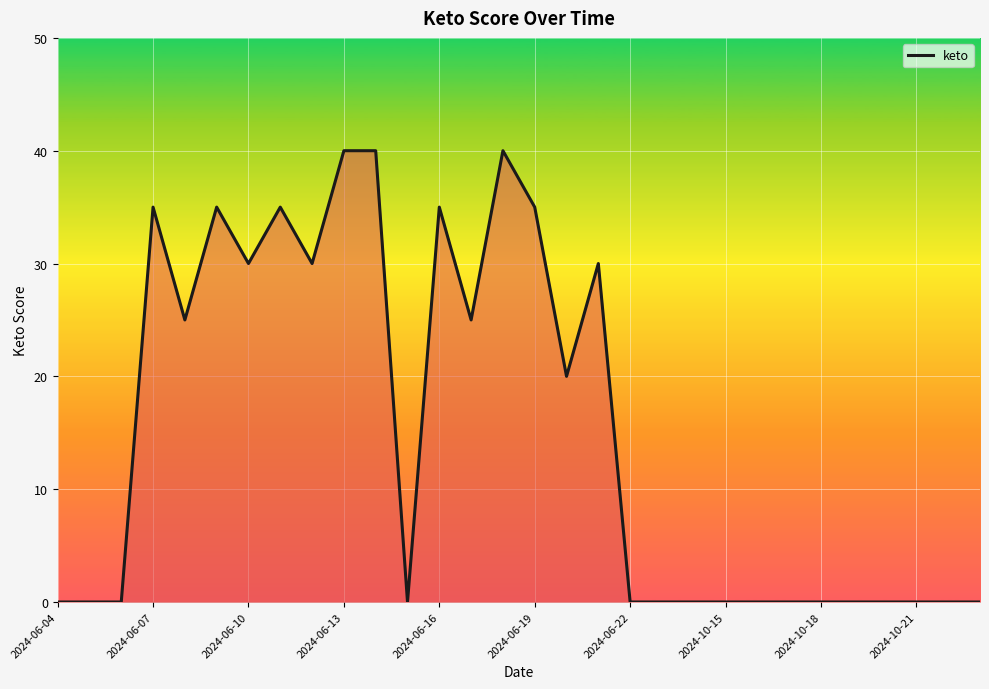

What is the greatest value displayed?

40